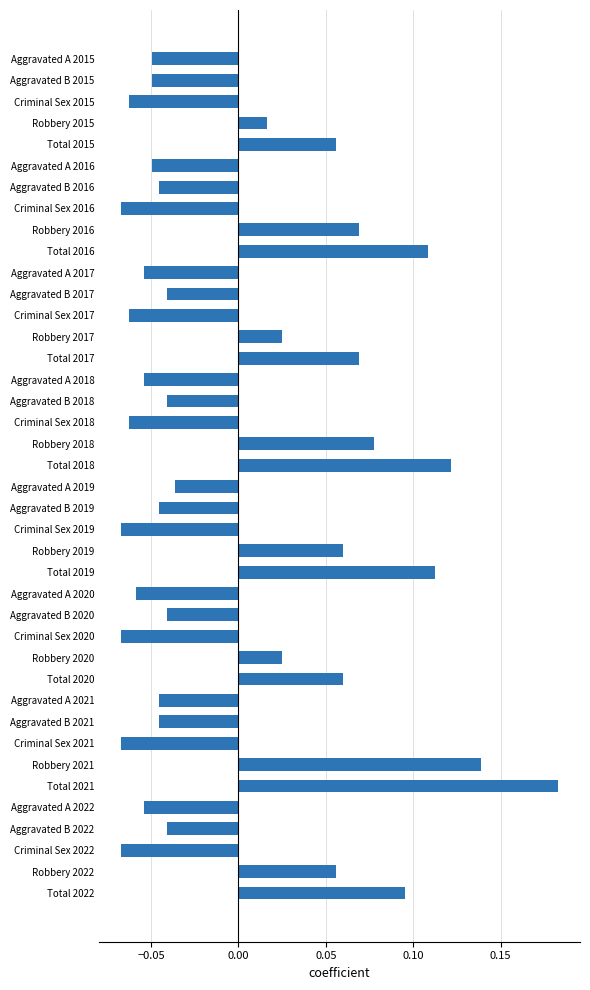

True or false: the data shows 0.1 at Total 2021.

False